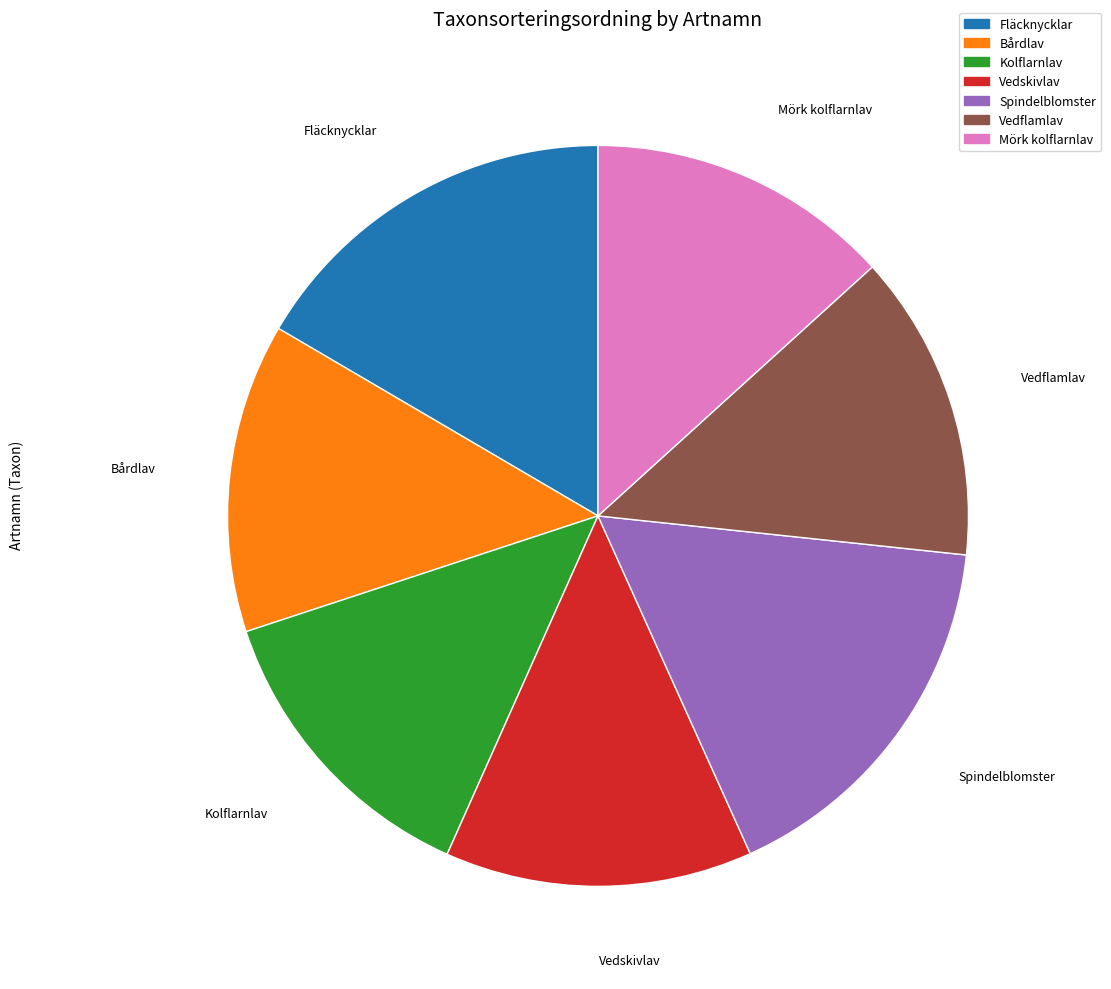

Is it true that Mörk kolflarnlav is 13% of the pie?

True